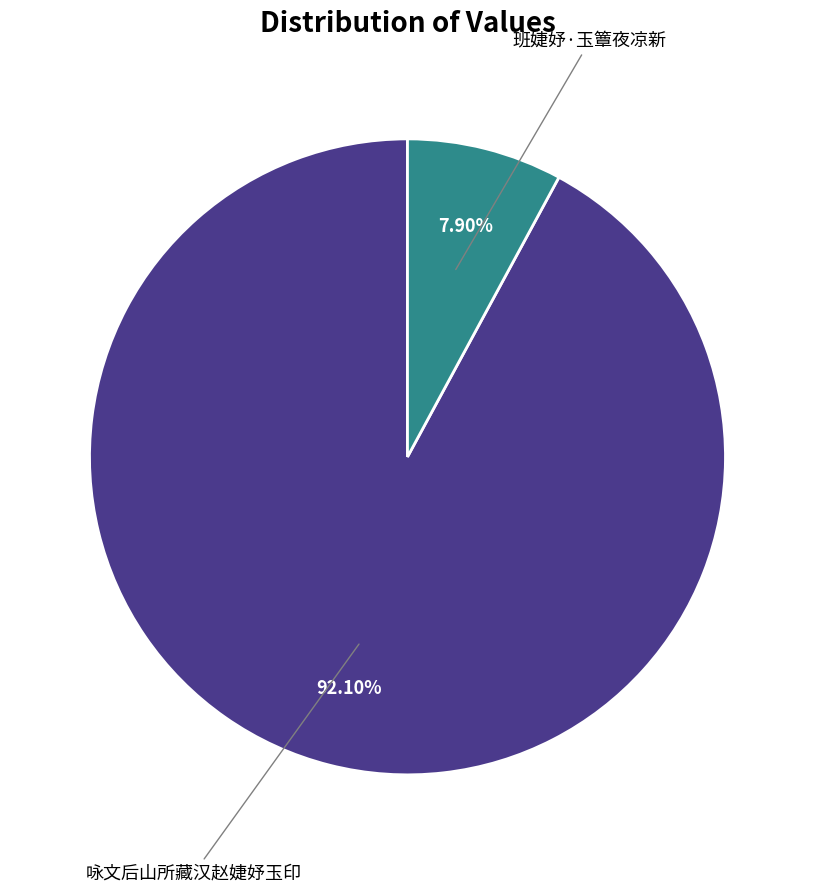

Is there a majority slice in this chart?

Yes